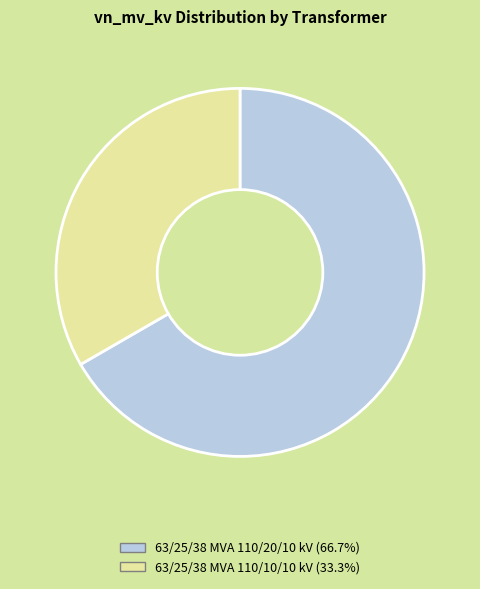

Between 63/25/38 MVA 110/20/10 kV and 63/25/38 MVA 110/10/10 kV, which is larger?

63/25/38 MVA 110/20/10 kV